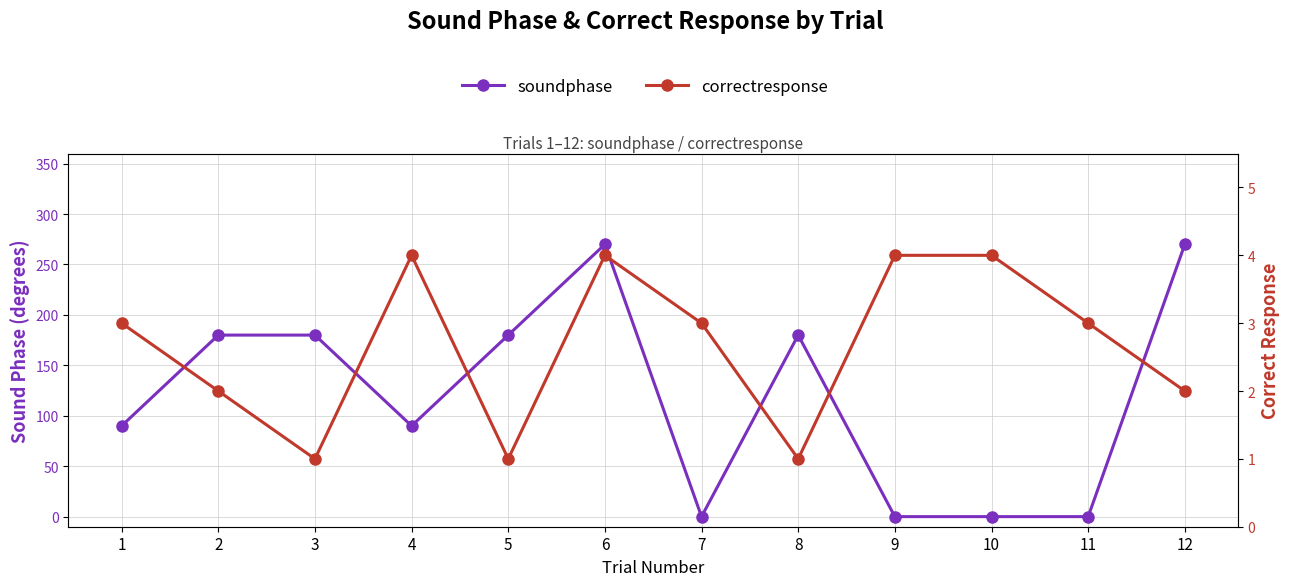

True or false: soundphase has more than 1 interior local peaks.

True